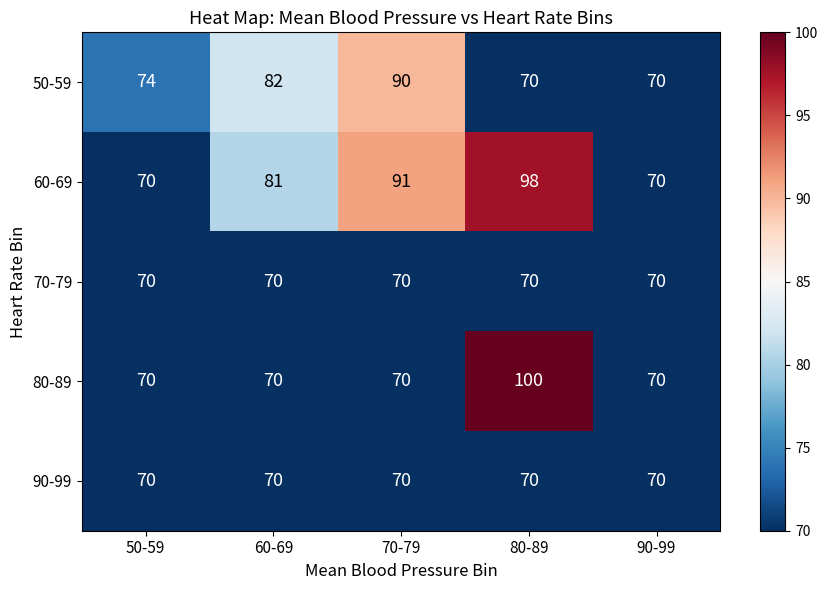

Reading right to left, transcribe all the data shown in this chart.

50-59: 90-99=70	80-89=70	70-79=90	60-69=82	50-59=74
60-69: 90-99=70	80-89=98	70-79=91	60-69=81	50-59=70
70-79: 90-99=70	80-89=70	70-79=70	60-69=70	50-59=70
80-89: 90-99=70	80-89=100	70-79=70	60-69=70	50-59=70
90-99: 90-99=70	80-89=70	70-79=70	60-69=70	50-59=70